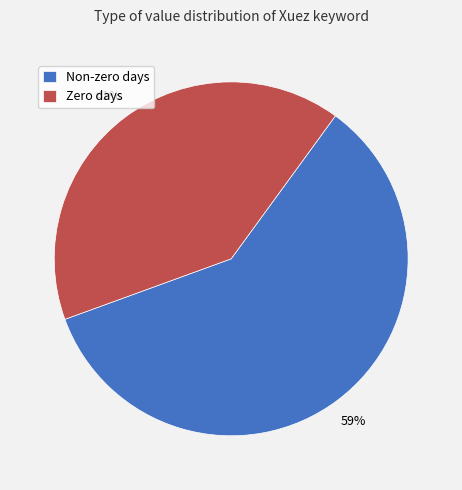

Rank the categories by value from highest to lowest.

Non-zero days, Zero days